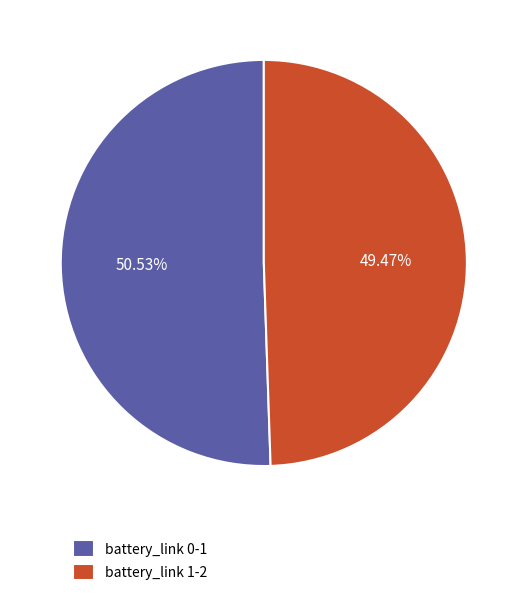

The battery_link 1-2 slice represents 49% of the pie. True or false?

True